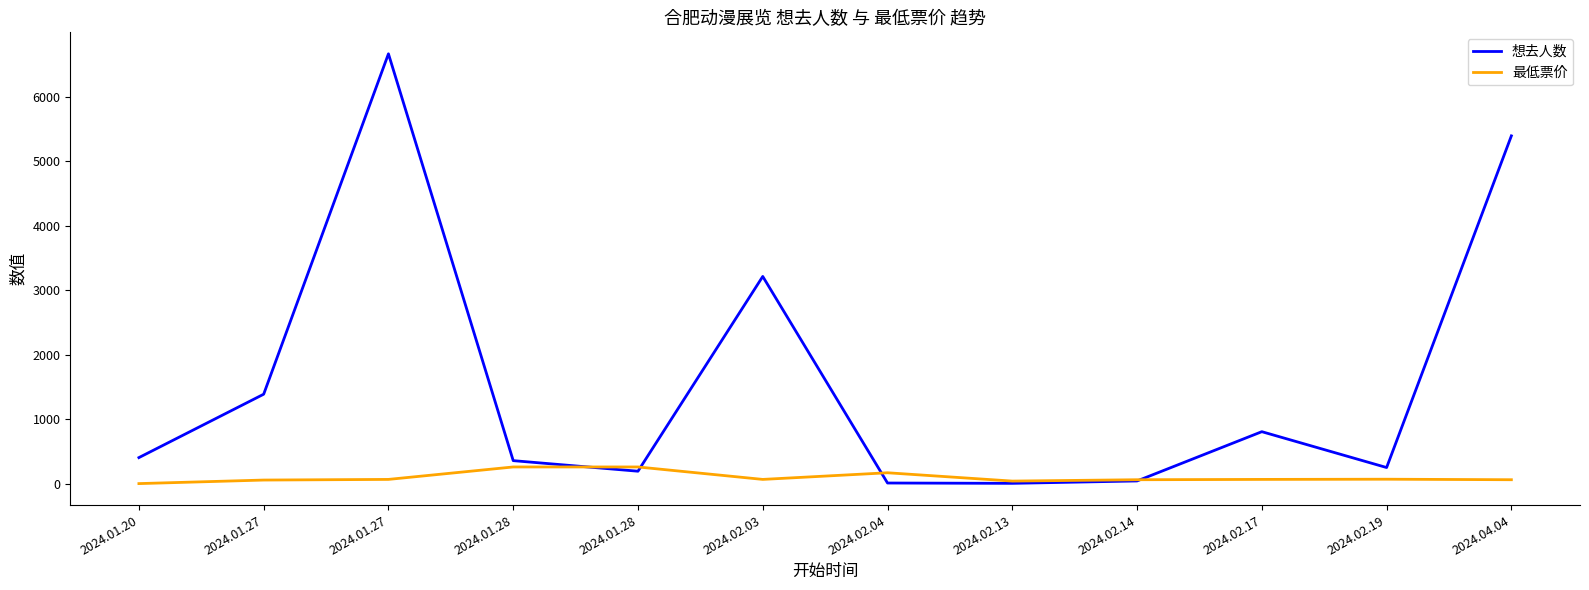

What is the total value across all series at 2024.02.14?

101